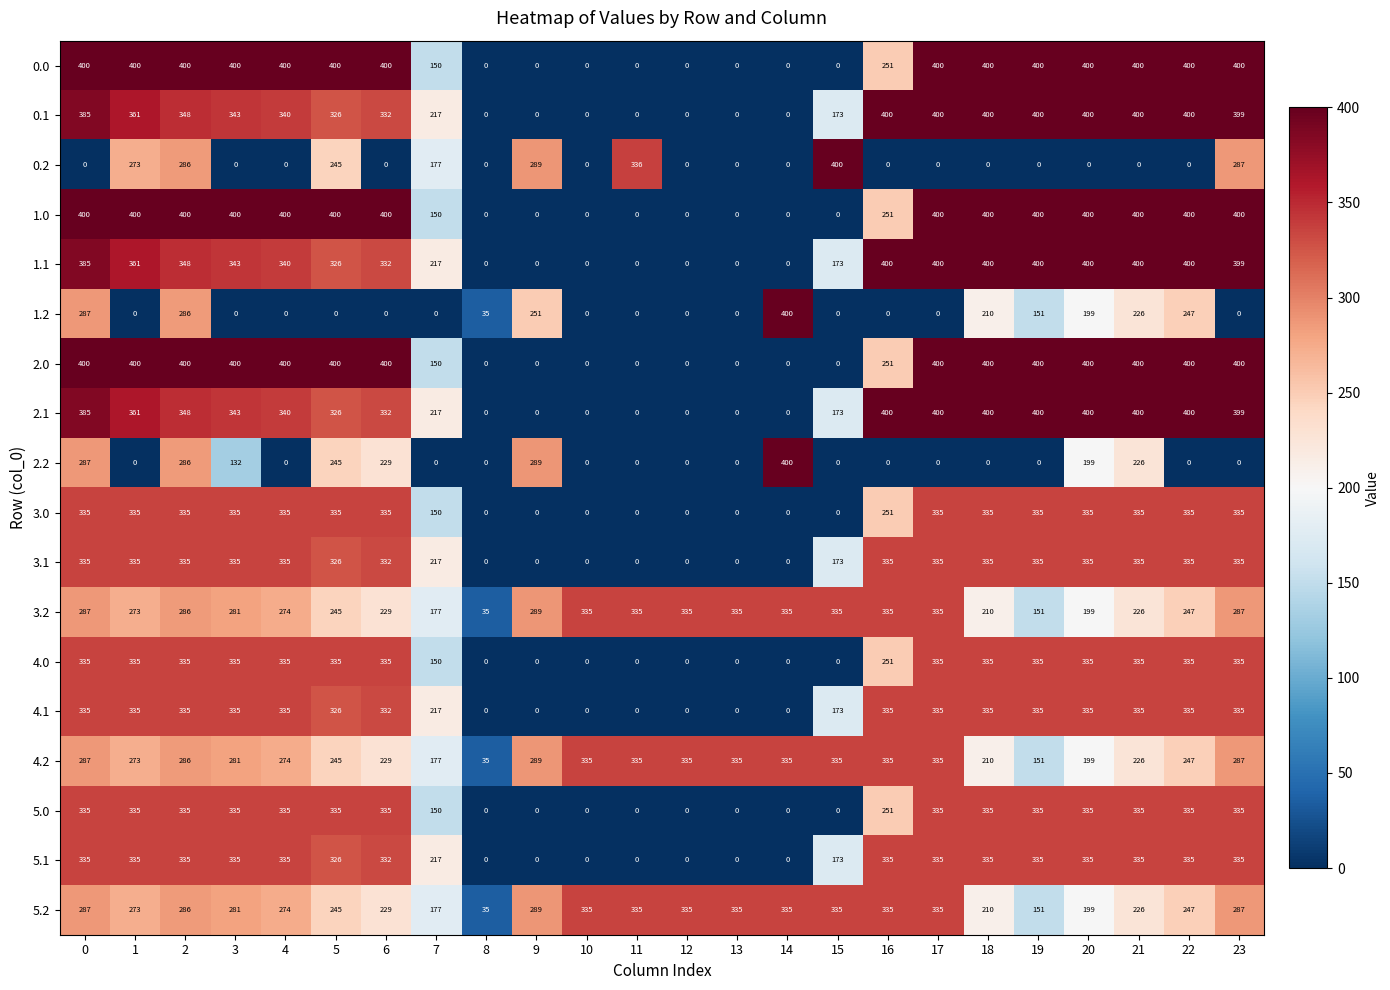

What value does the 1.2 series have at 14?

400